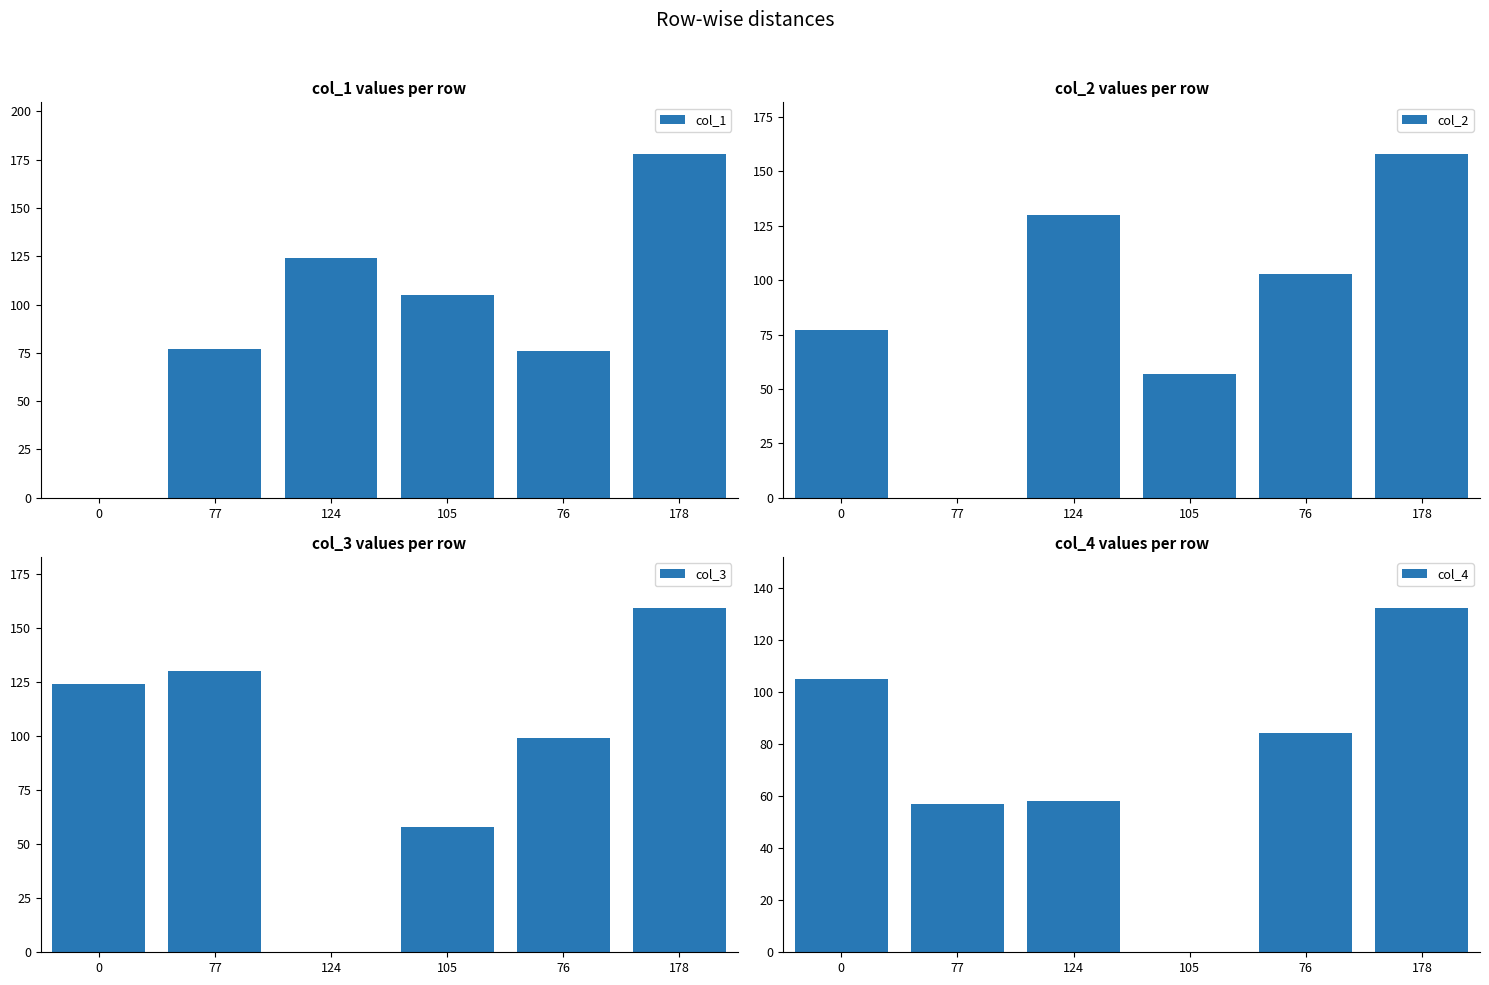

Which series changed the most between 0 and 76?

col_1